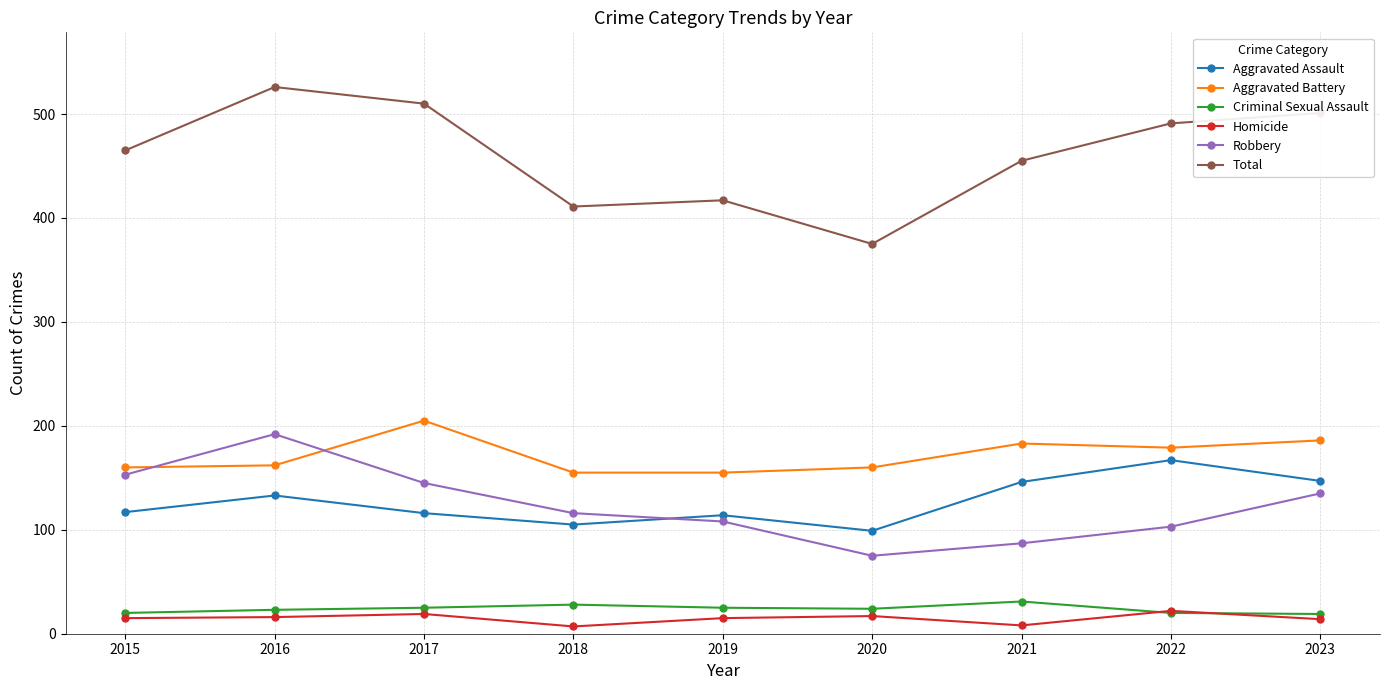

What is the total value across all series at 2018?

822